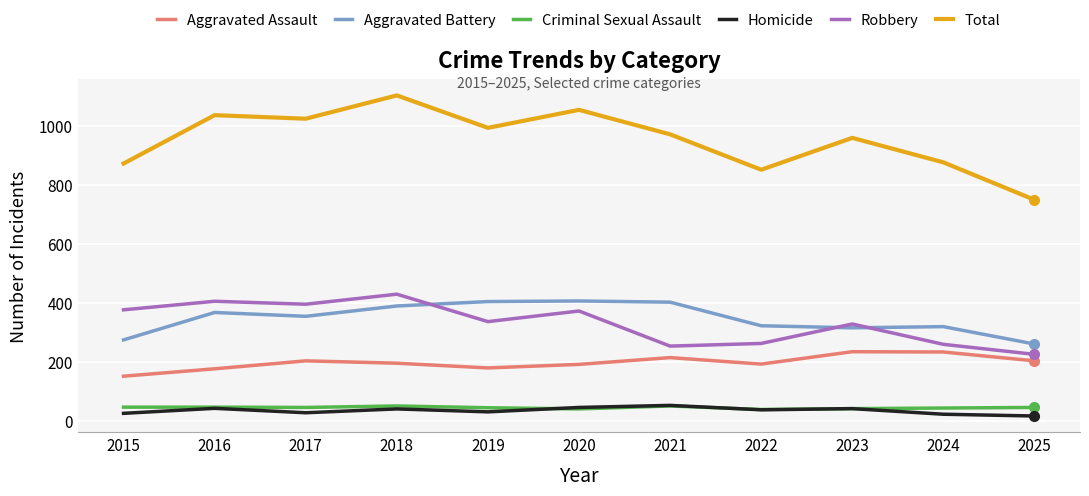

The value of Robbery at 2025 is 361. True or false?

False